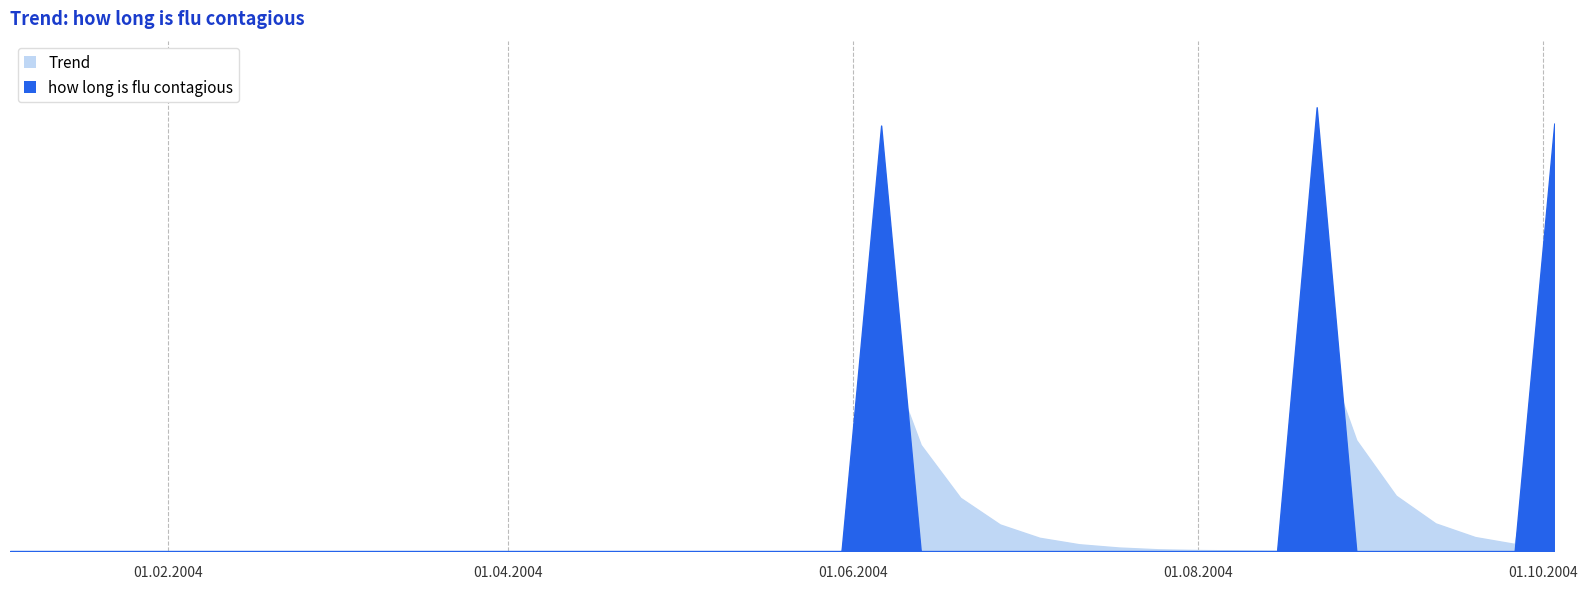

How many interior local peaks does the Trend series have?

2